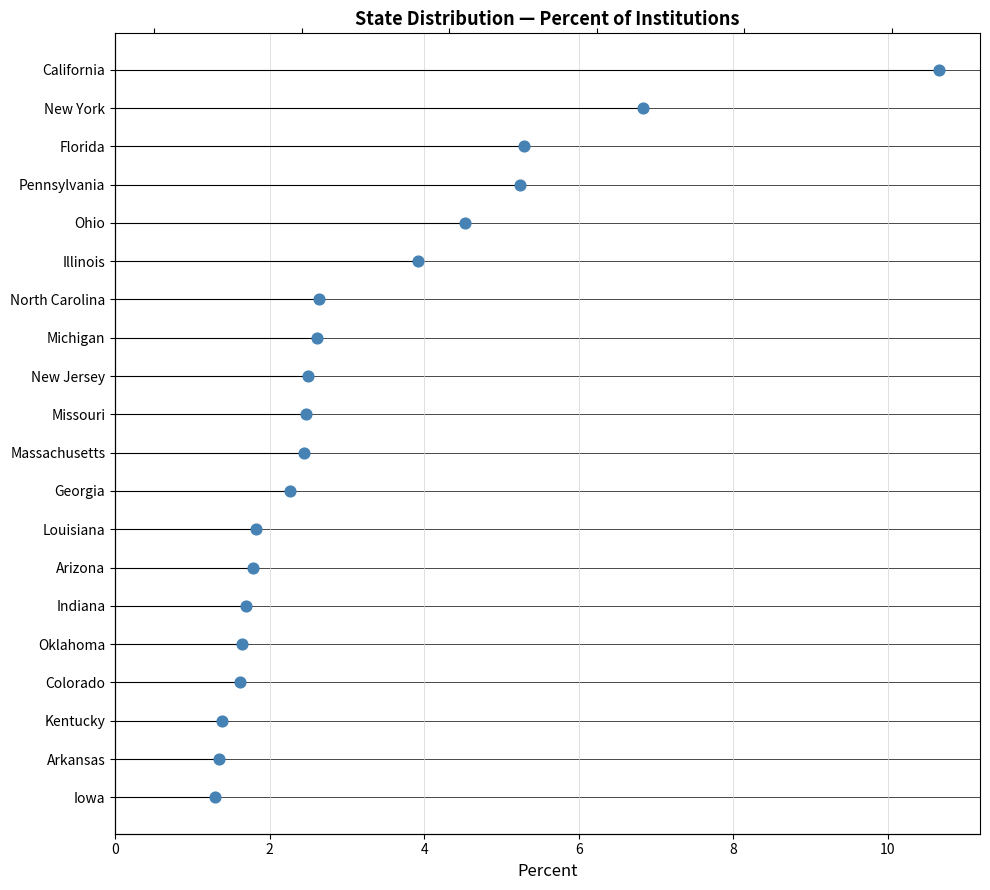

What is the change in value from 4 to 6?

+1